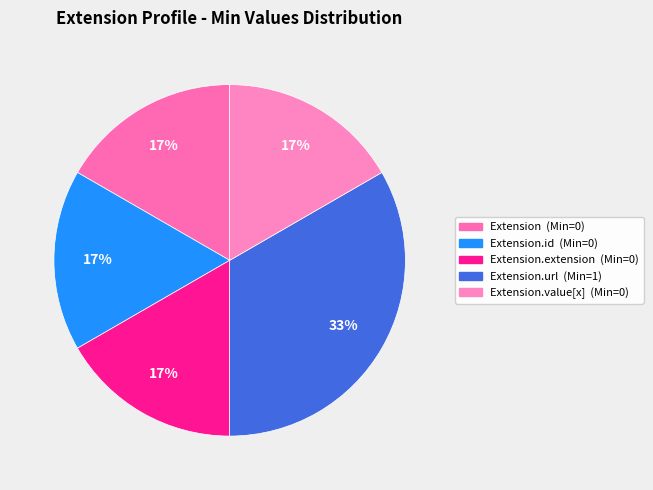

Count the number of slices in the pie.

5